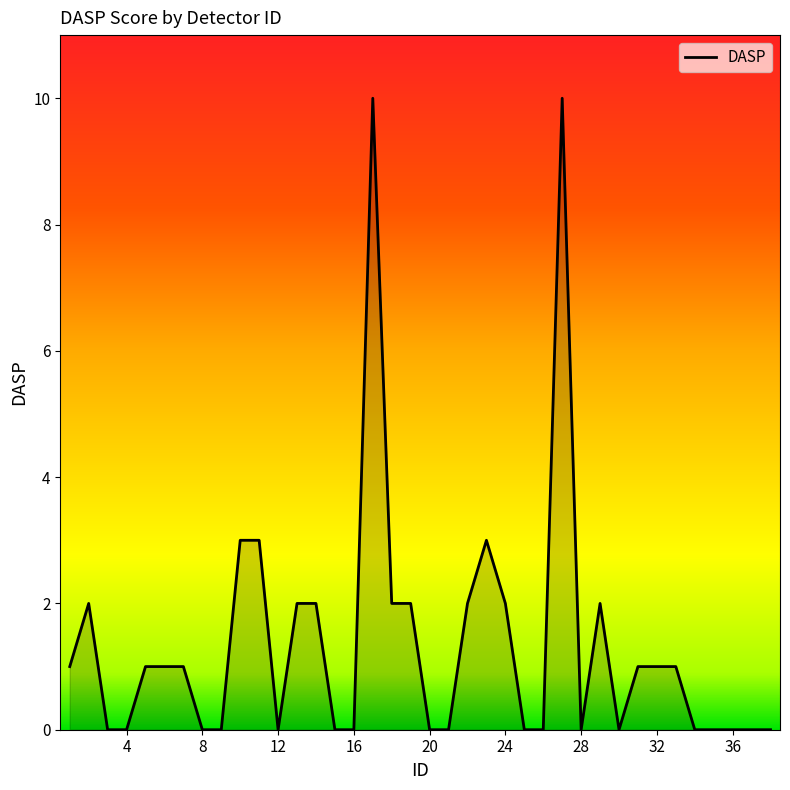

What is the greatest value displayed?

10